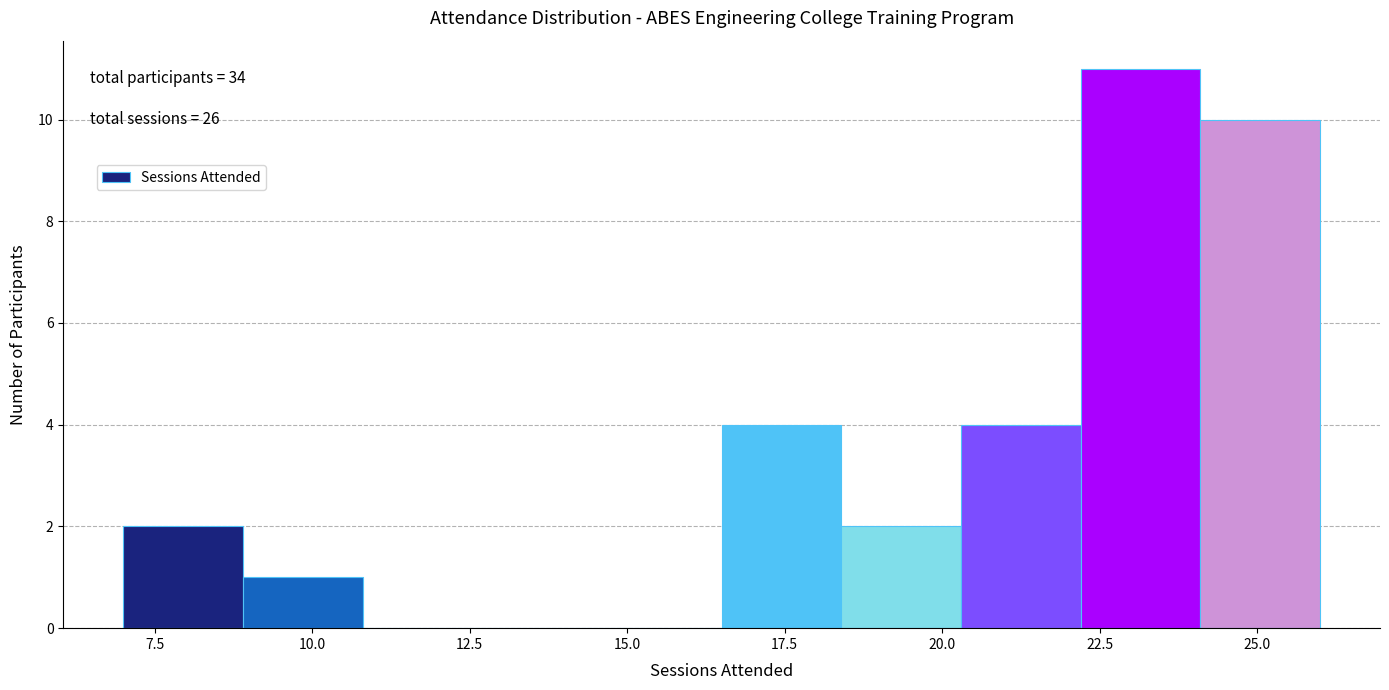

Around what value on the x-axis is the tallest bar? Give the approximate position of its centre, as read against the axis.

23.0